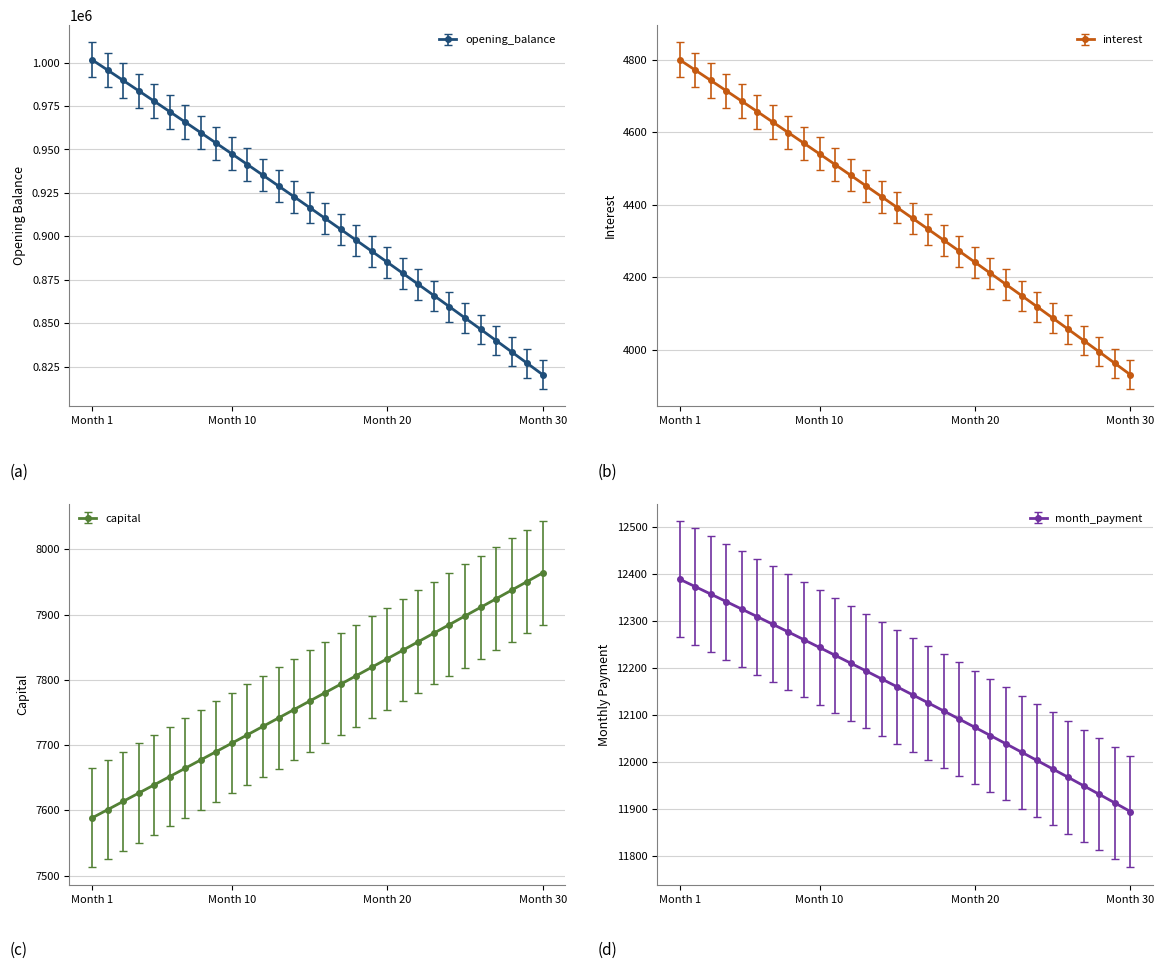

Rank the series at 26 from lowest to highest value.

interest, capital, month_payment, opening_balance